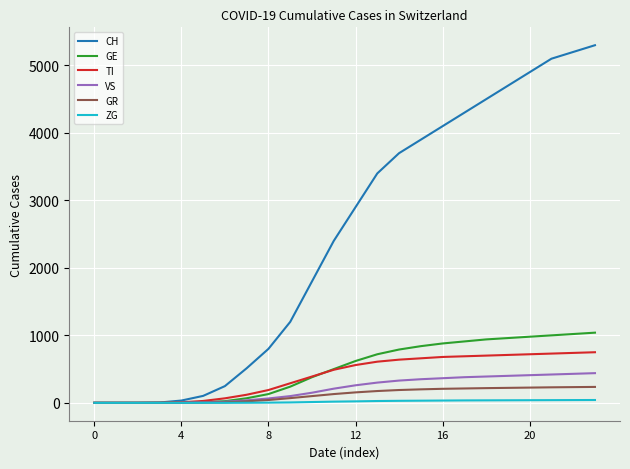

How many values in the ZG series are below 22?

12